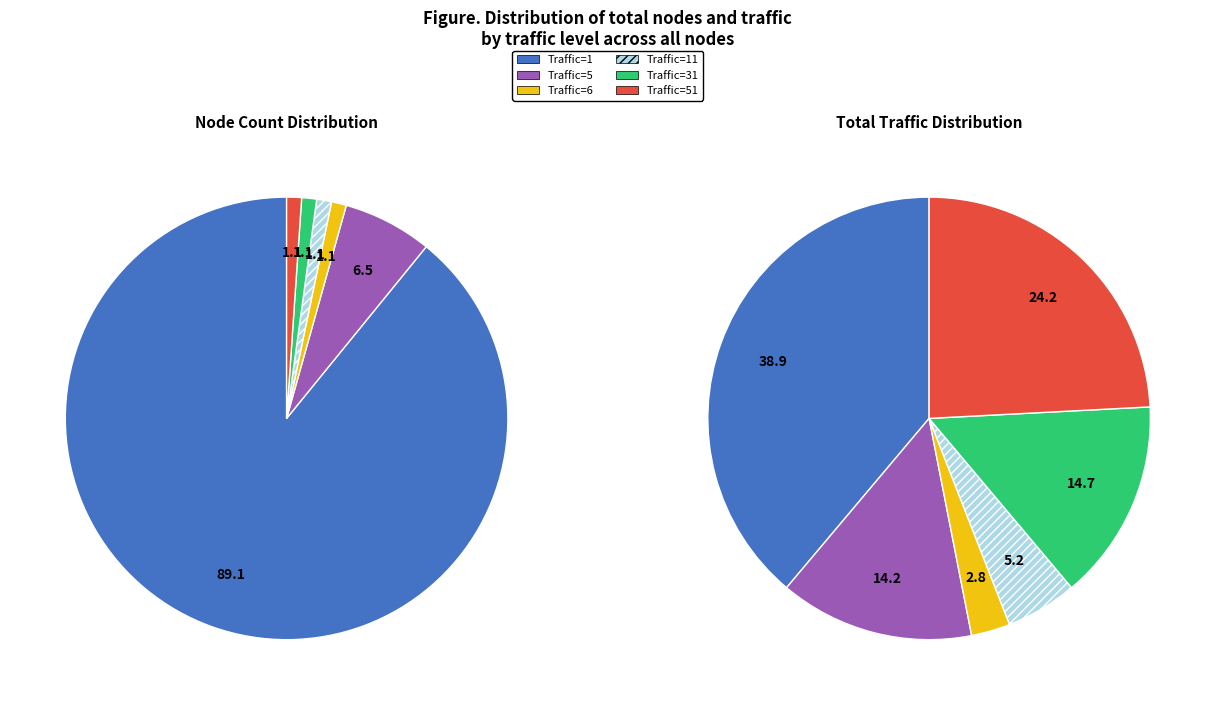

What portion of the pie excludes Traffic=5?

93.5%